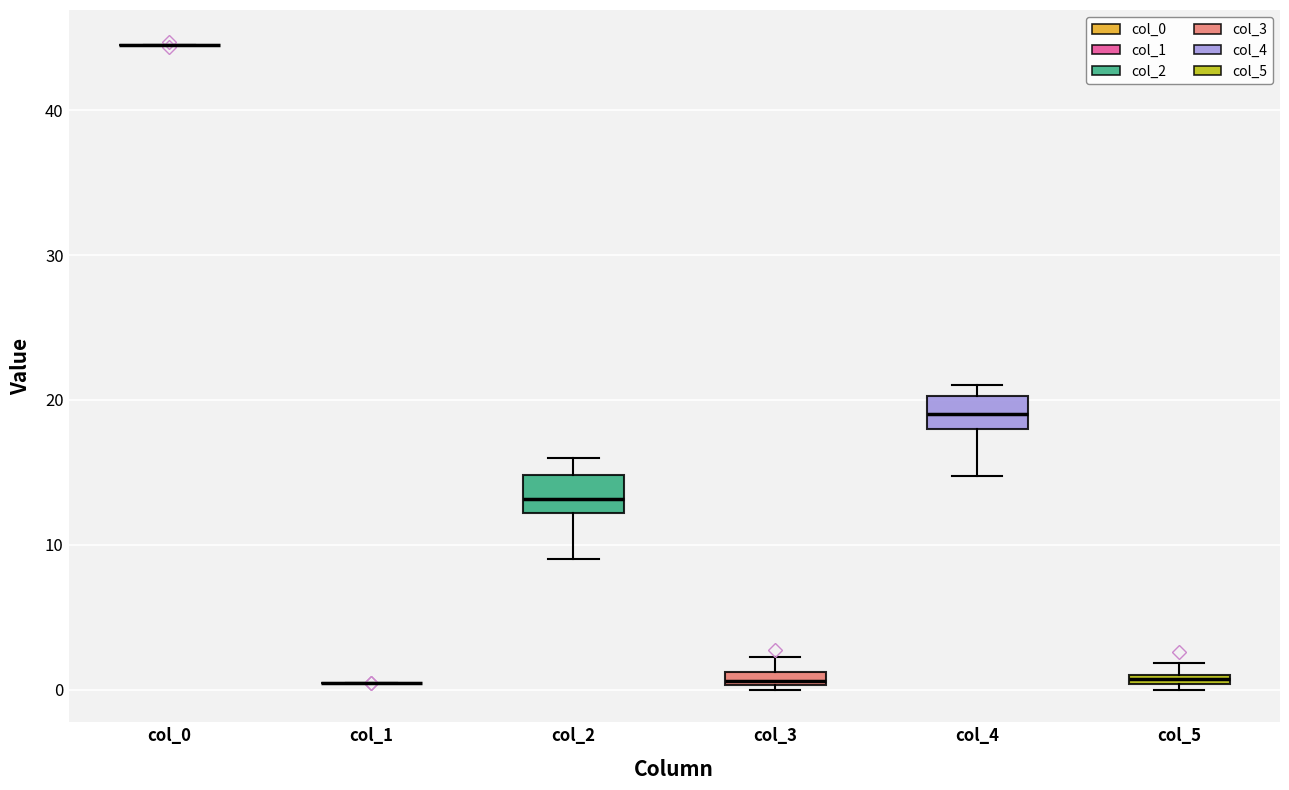

Where is the lower edge of the box for col_5 on the y-axis? The values are not printed on the chart, so give them approximately, as read against the axis.

0